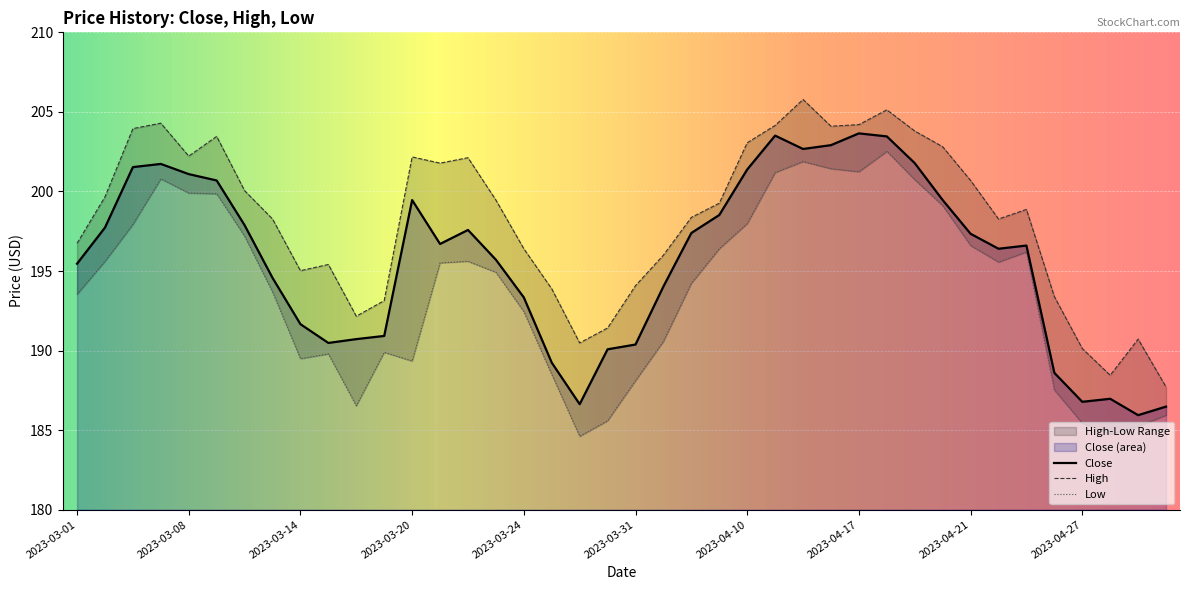

What is the total value across all series at 2023-04-18?

611.1